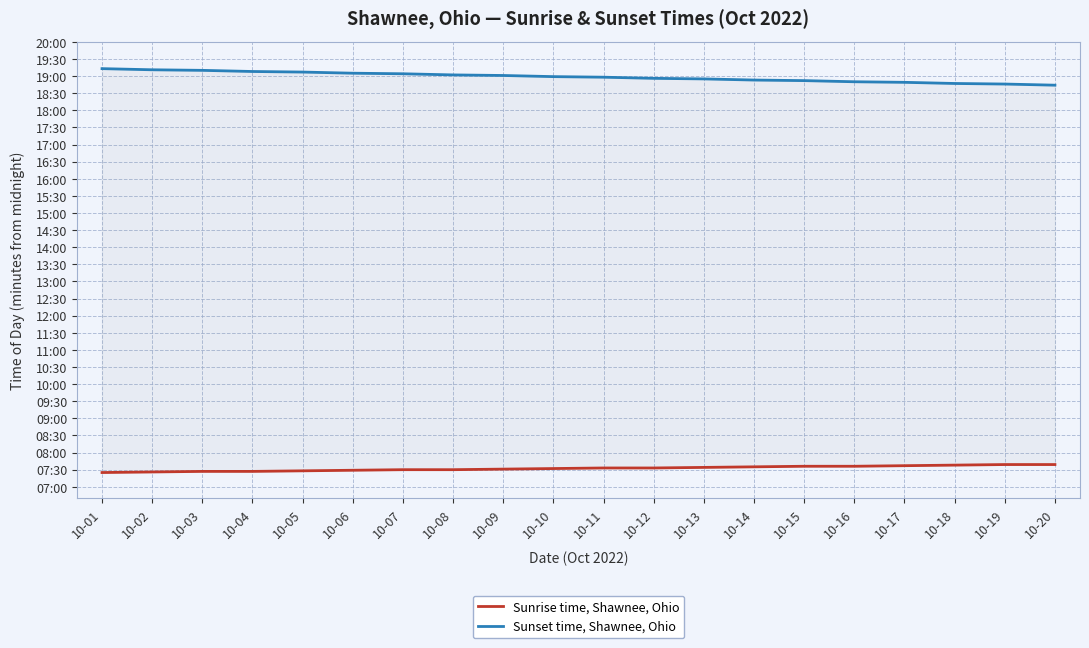

What is the difference between the Sunset time, Shawnee, Ohio values at 10-07 and 10-13?

9